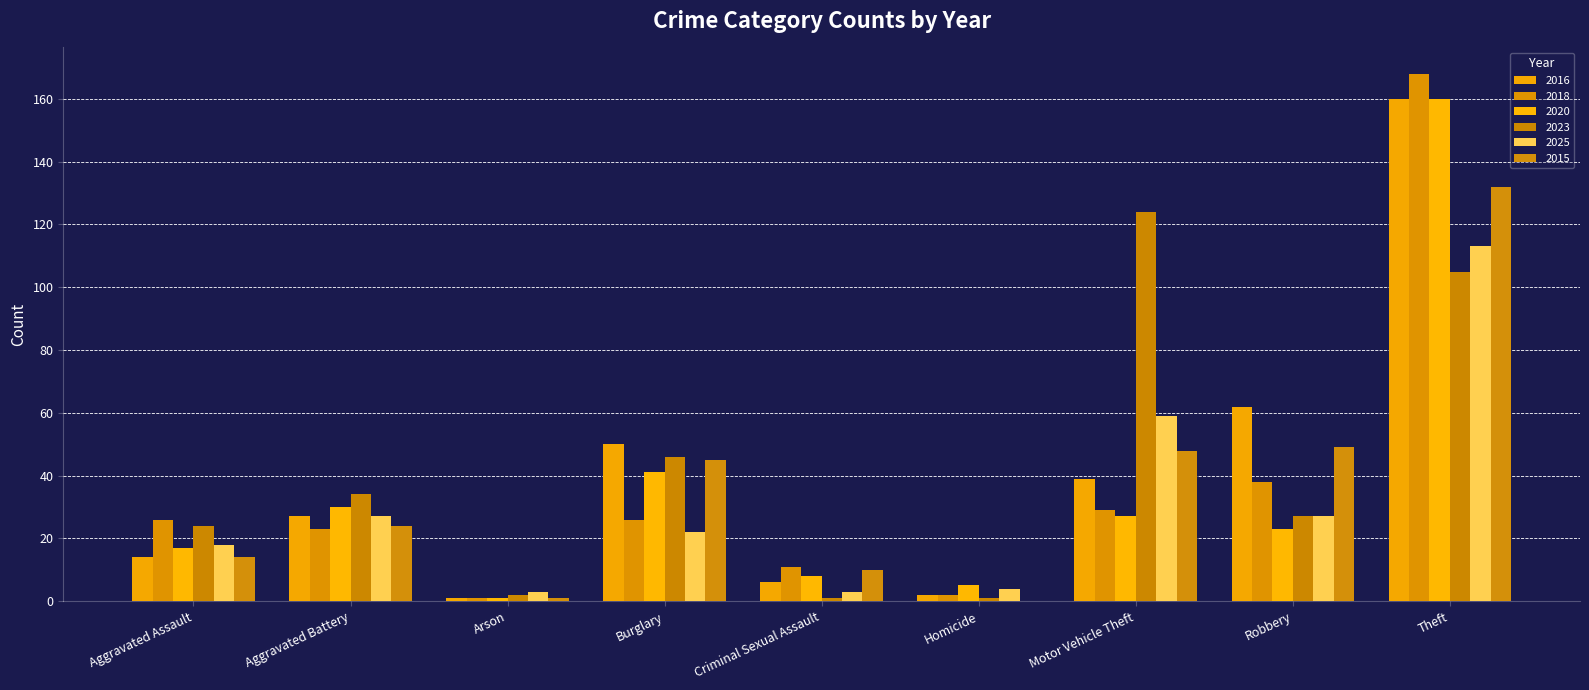

At how many categories does at least one series exceed 48?

4